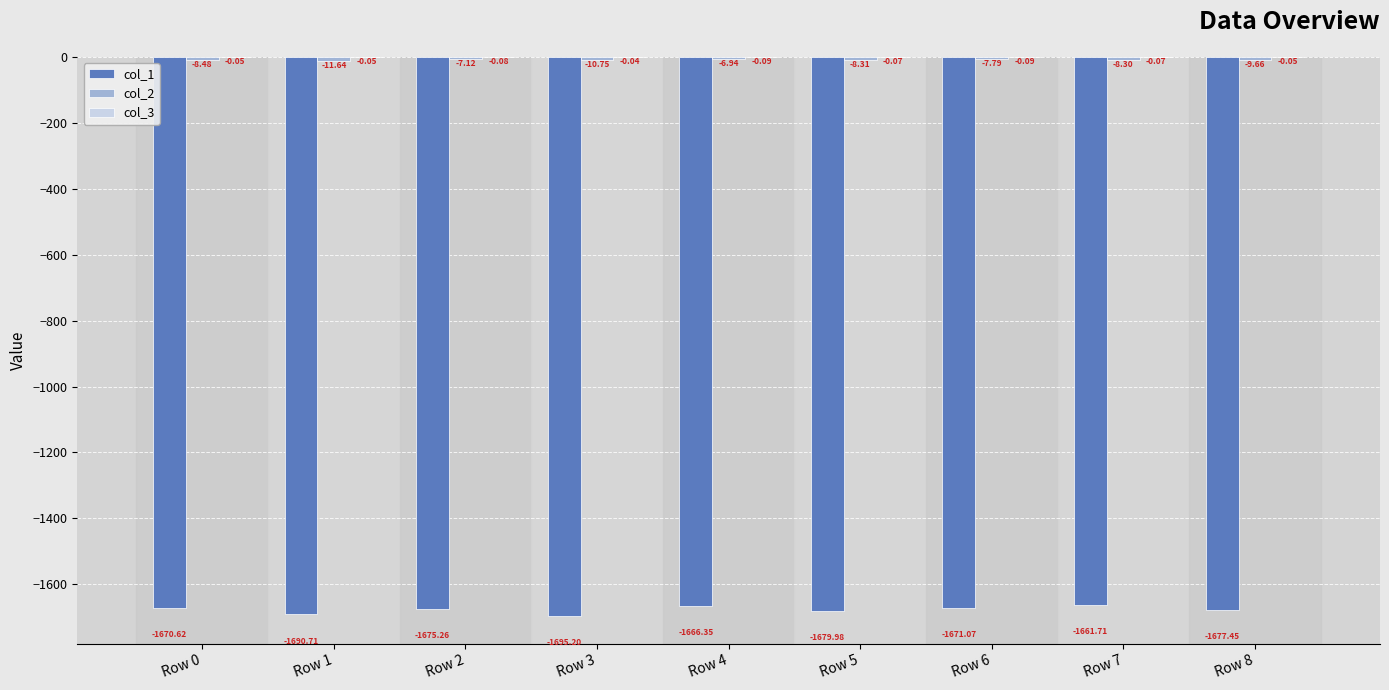

Which series changed the most between Row 1 and Row 5?

col_1